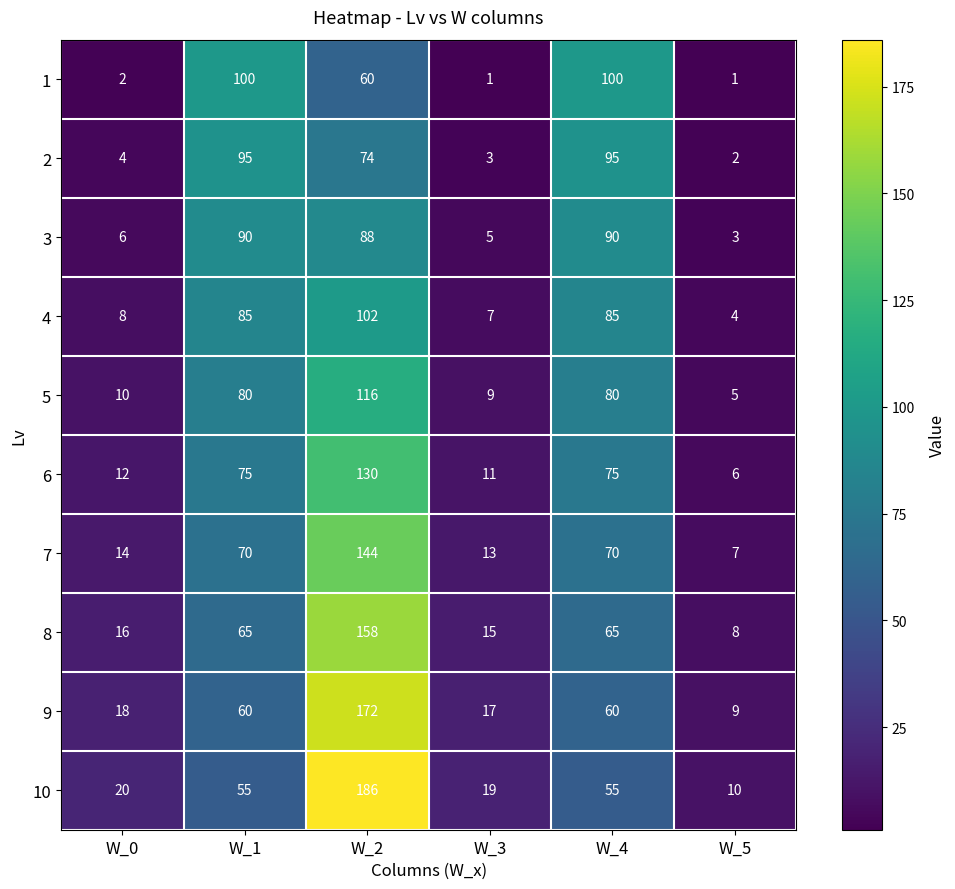

What is the total value across all series at W_4?

775